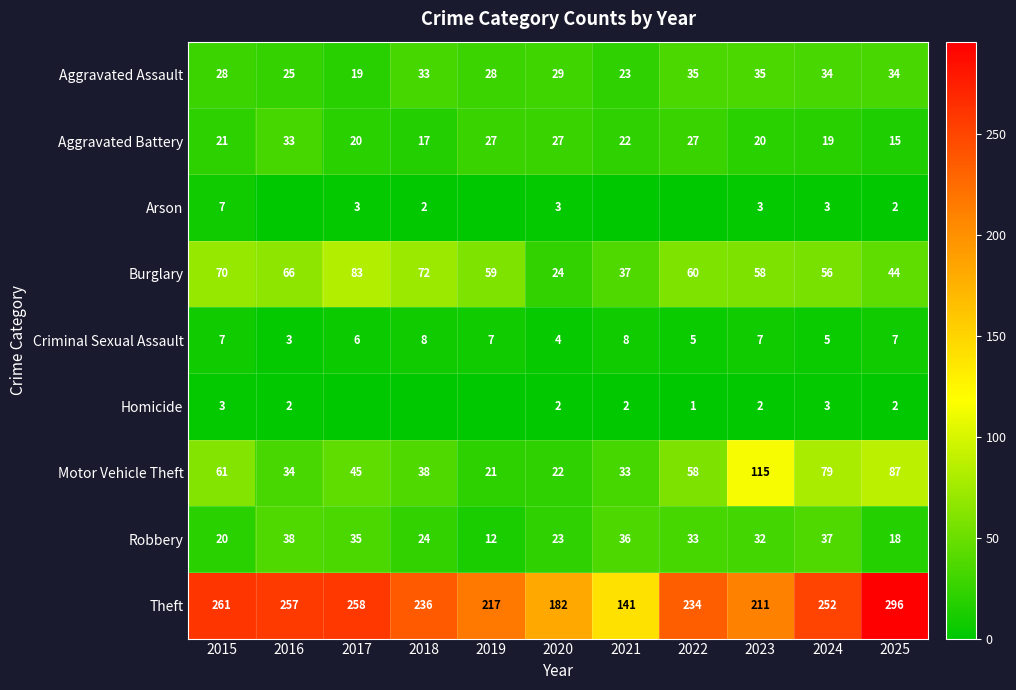

True or false: Criminal Sexual Assault has a value of 5 at 2024.

True